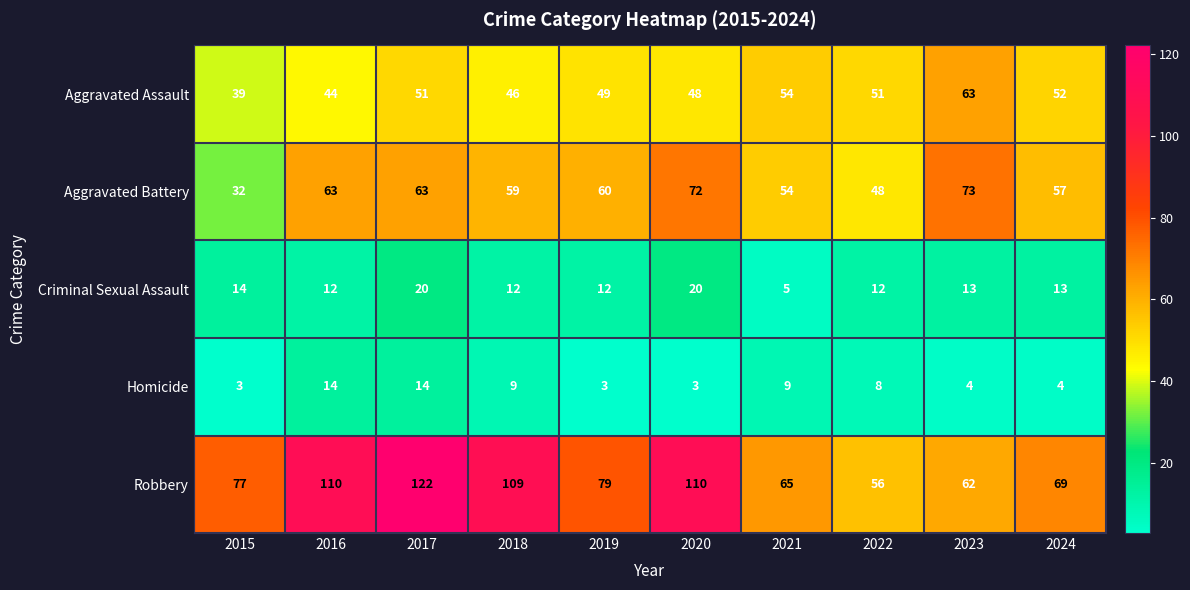

The Homicide series shows 9 at 2018. True or false?

True